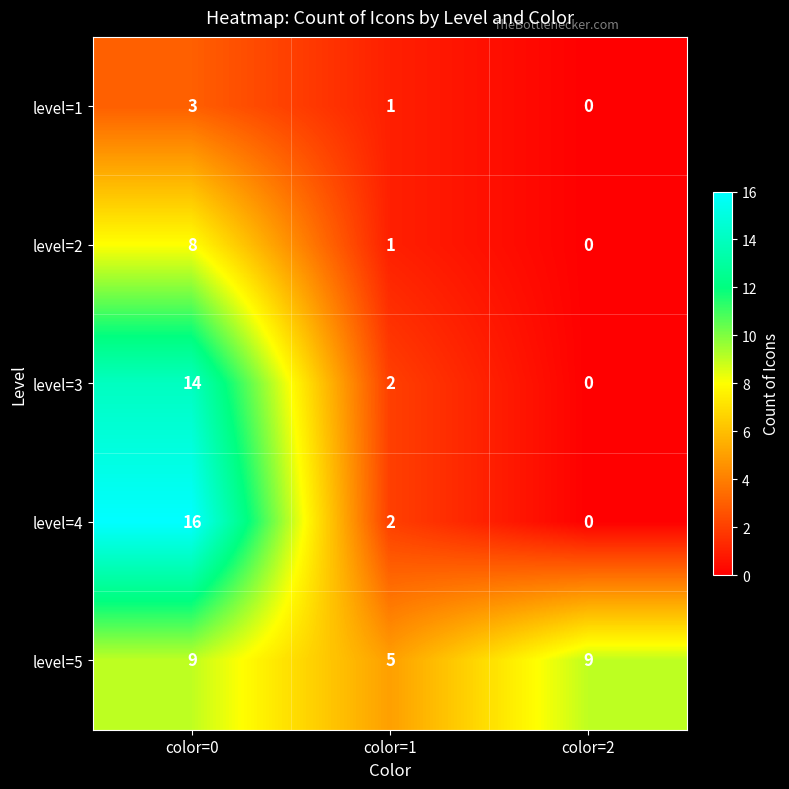

The level=5 series shows 14 at color=2. True or false?

False